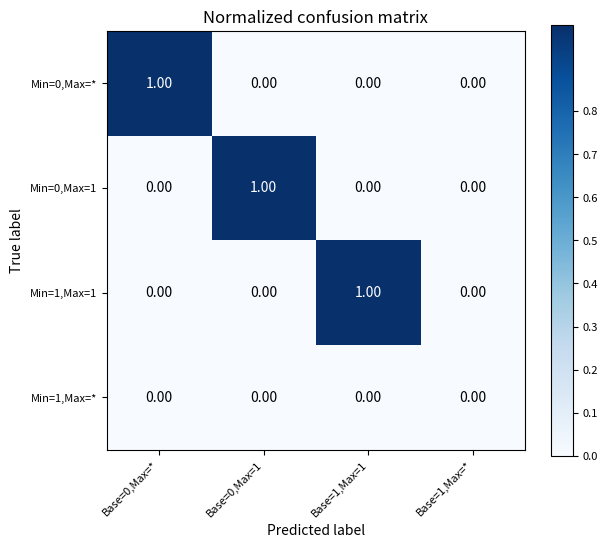

How many series are shown in this chart?

4